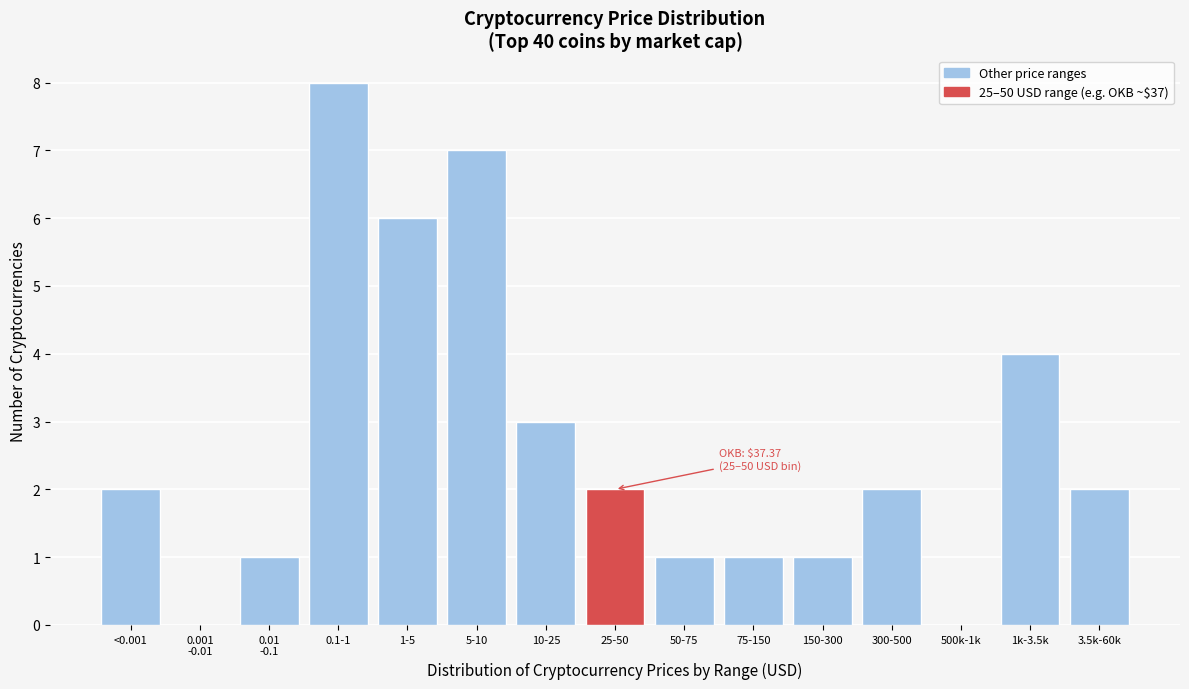

Which has a higher value, 150-300 or 300-500?

300-500